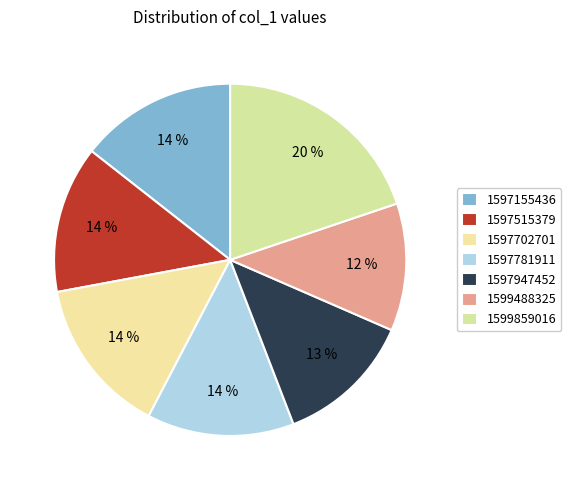

To the nearest percent, what percentage of the pie is 1599859016?

20%